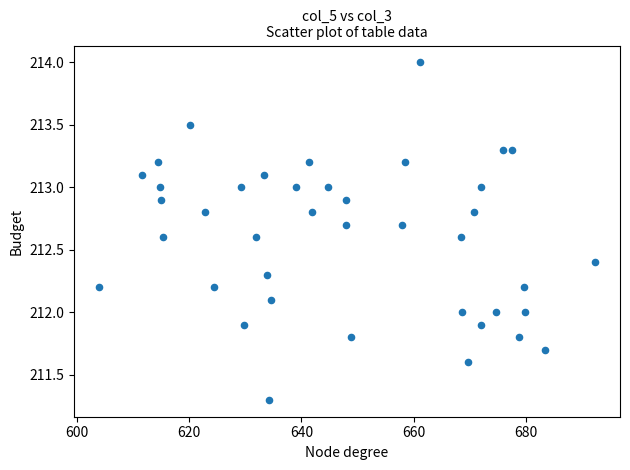

What is the range of X values (max minus min)?

88.5